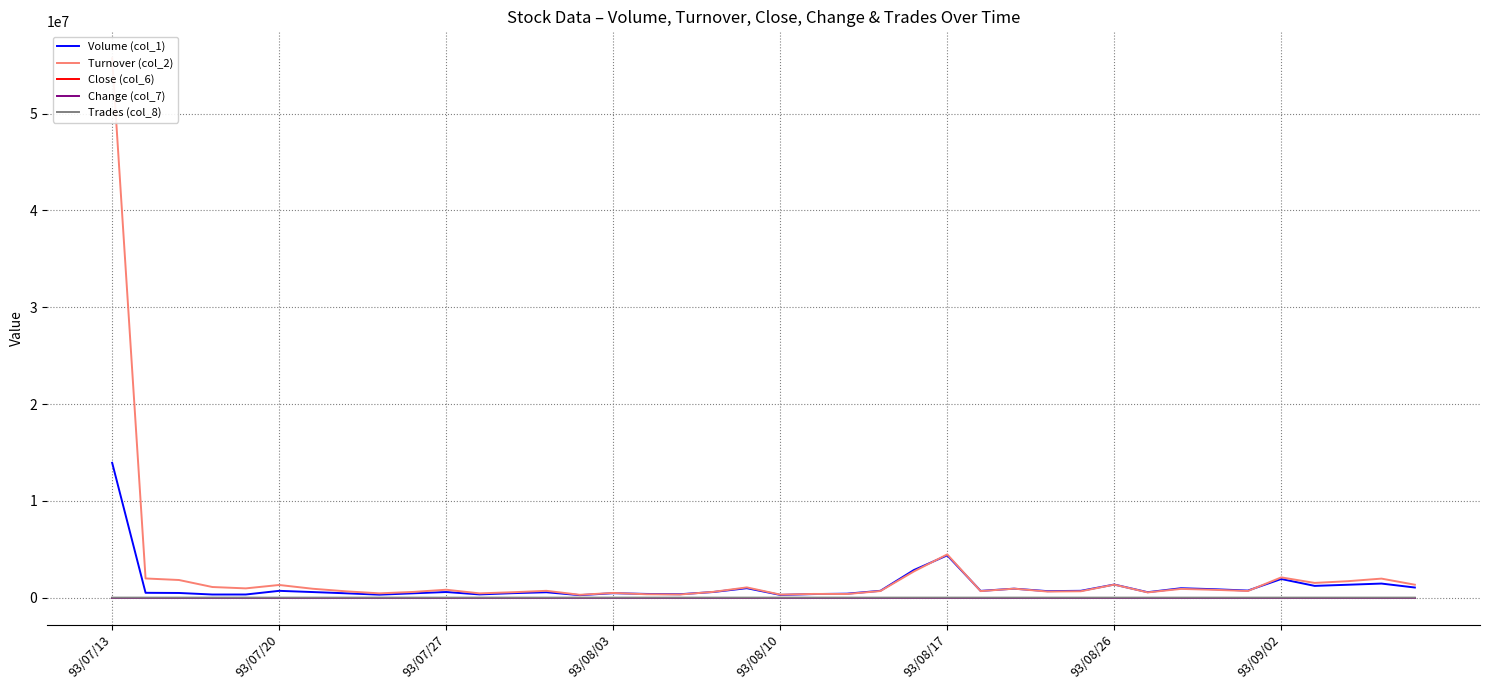

How many distinct data groups are displayed?

5